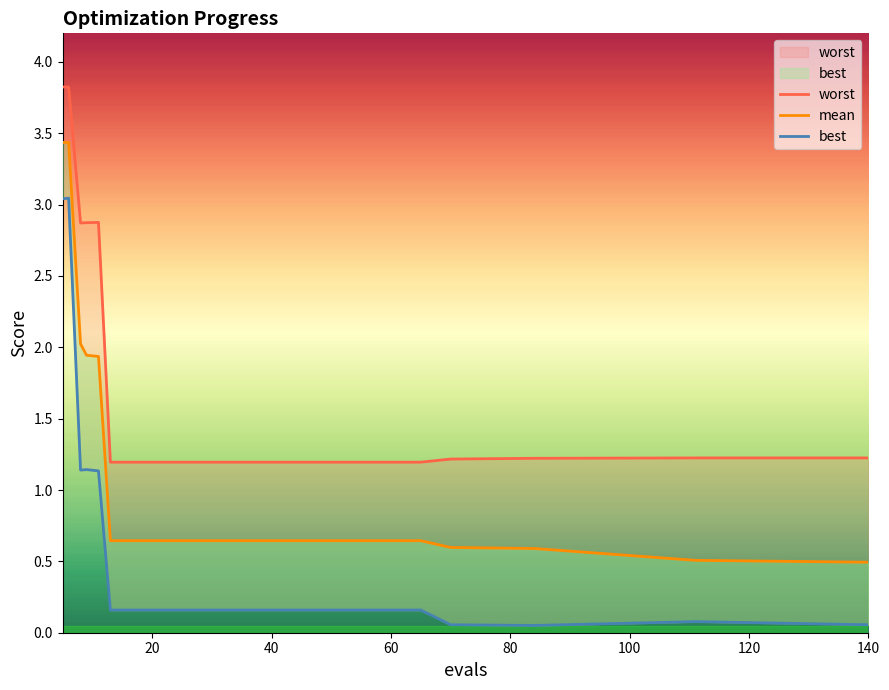

Which series has the largest range (max minus min)?

best